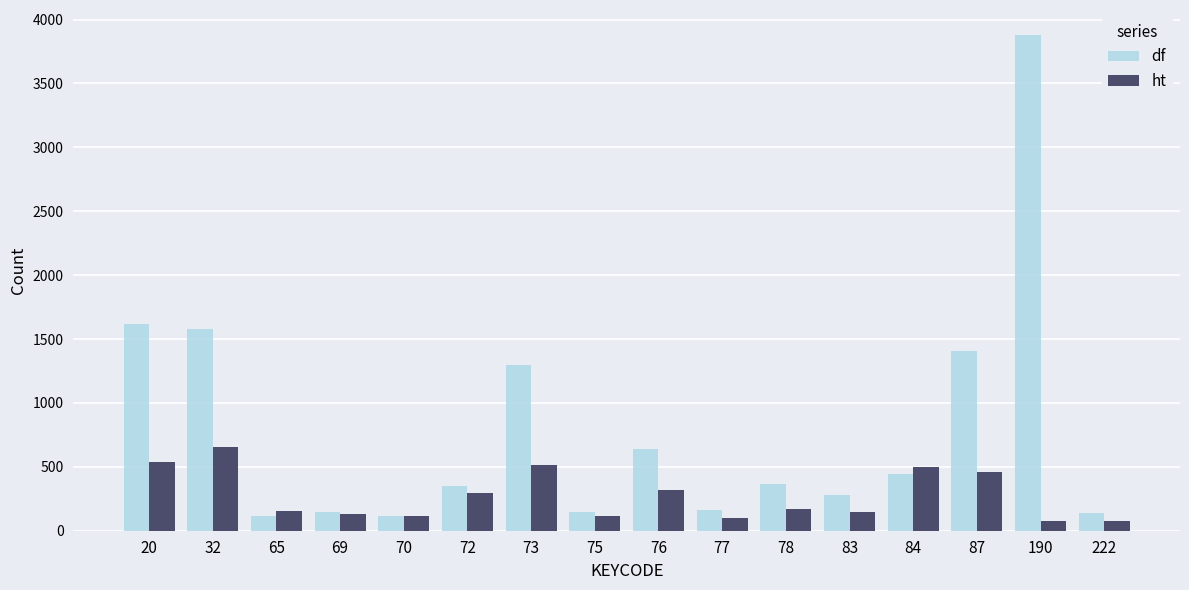

How many bars are there in each group?

2